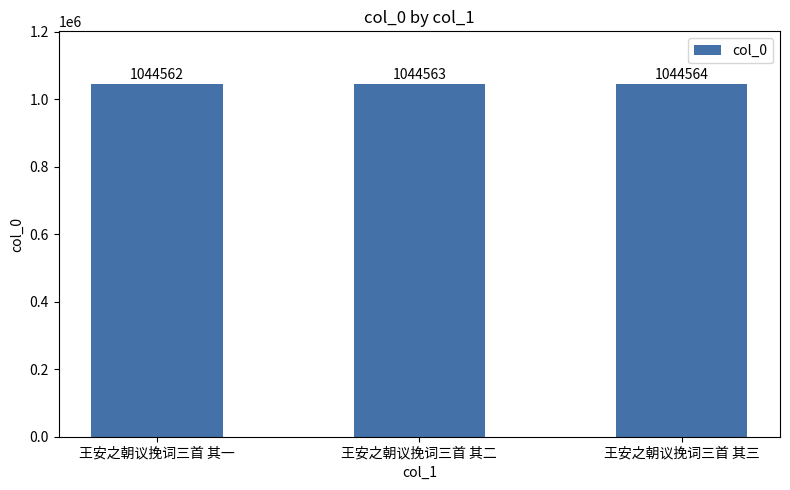

At which label is the value closest to 1044563?

王安之朝议挽词三首 其二